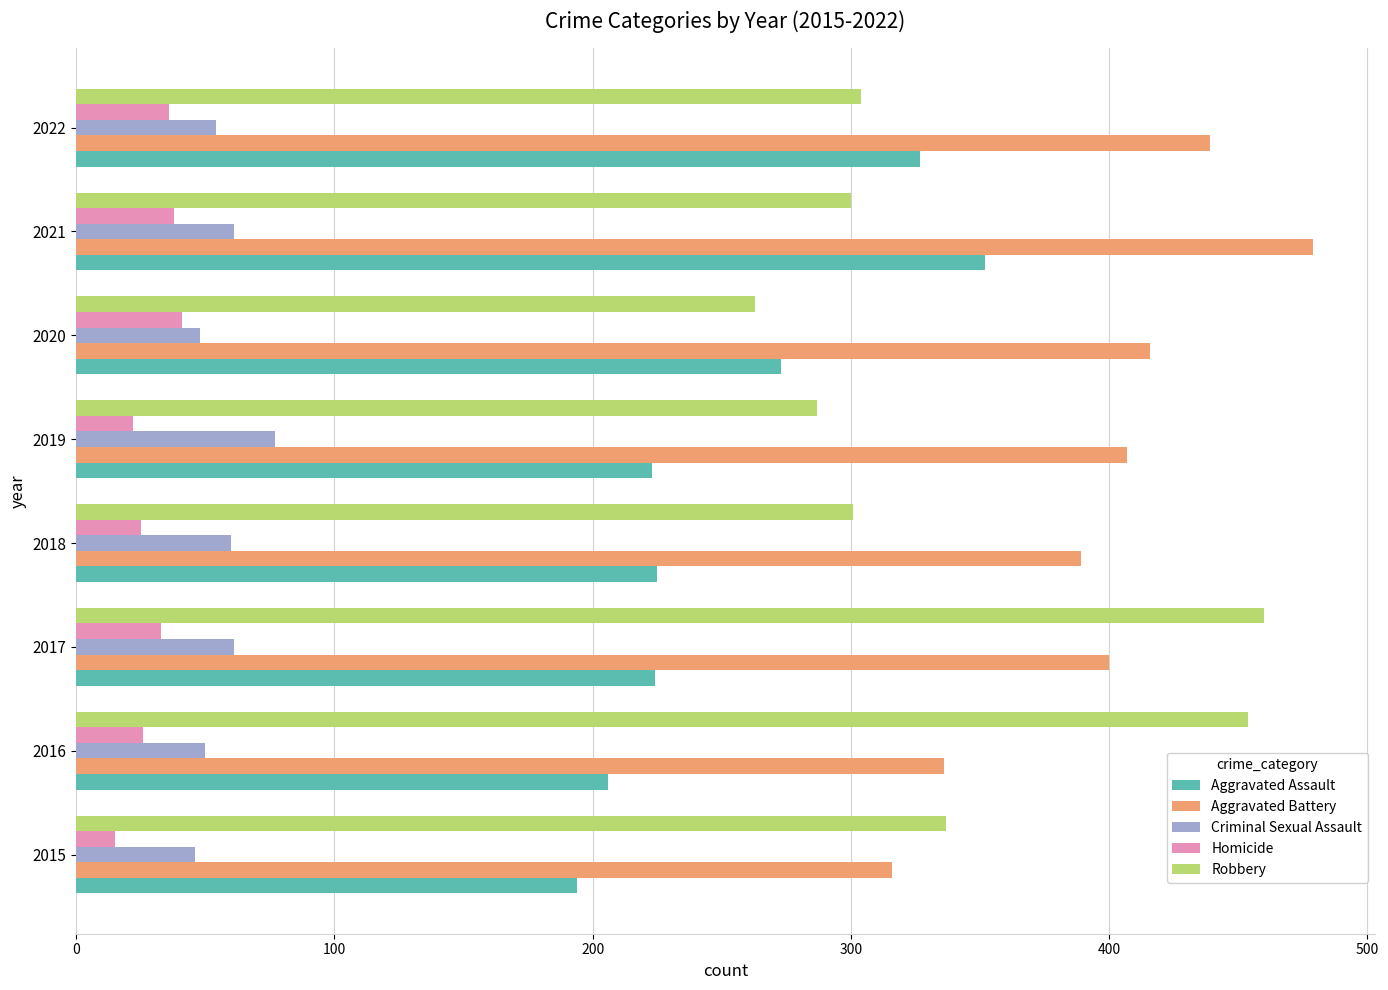

The value of Robbery at 2020 is 263. True or false?

True